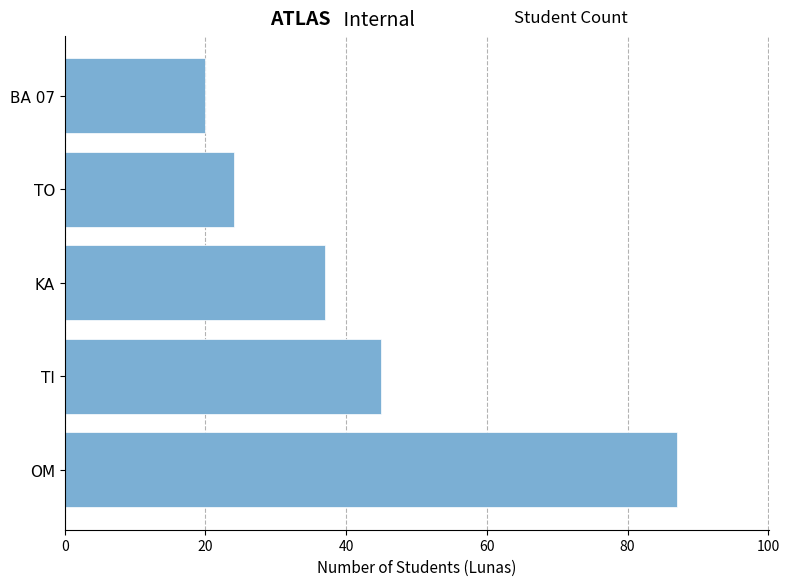

At which label is the value closest to 53?

TI